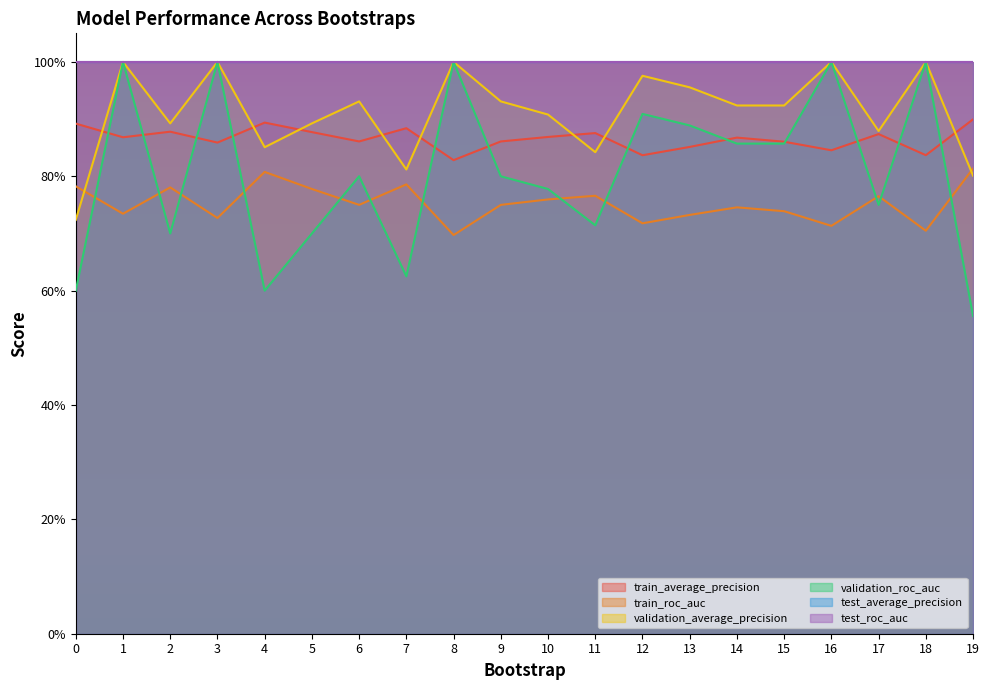

After their last crossing, which series has the higher values: validation_roc_auc or train_average_precision?

train_average_precision